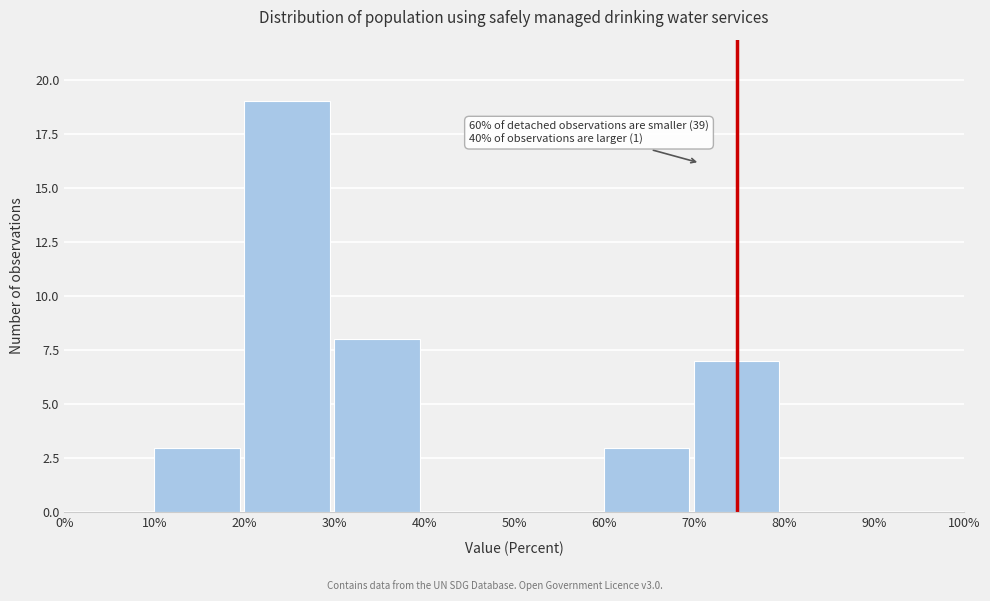

Over which range of the x-axis is the bar tallest?

20% to 30%